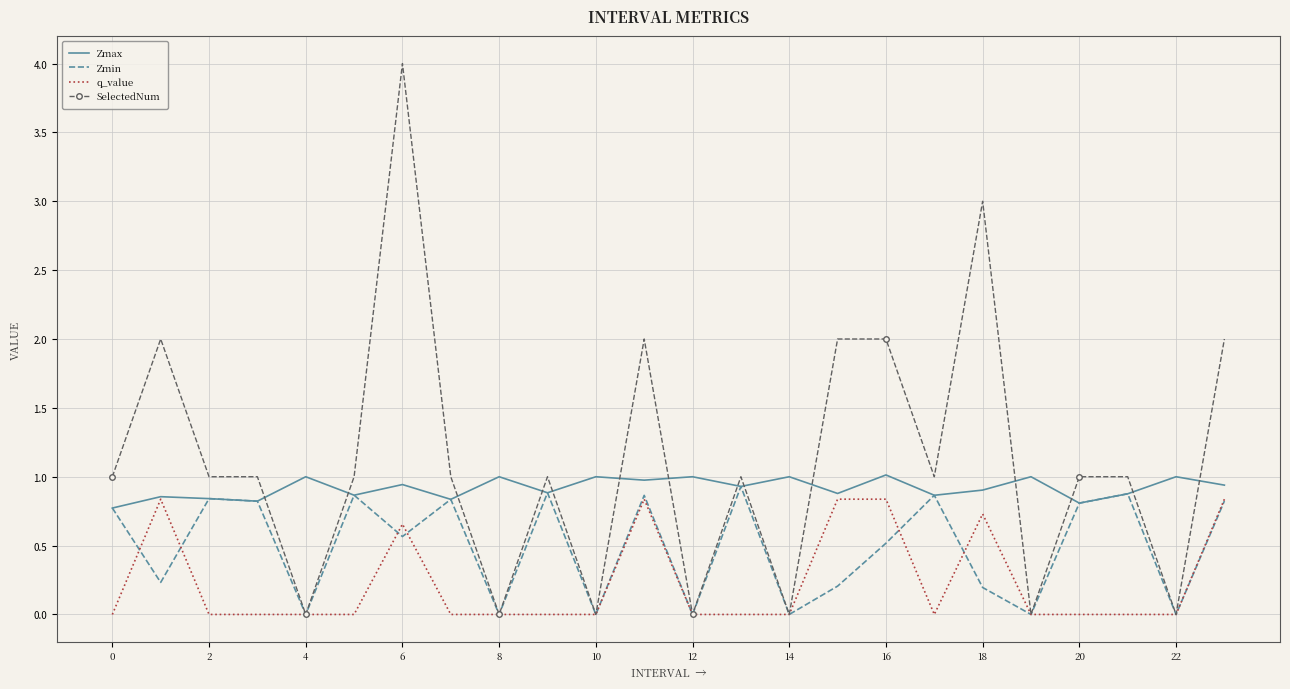

Which series has the largest total across all categories?

SelectedNum